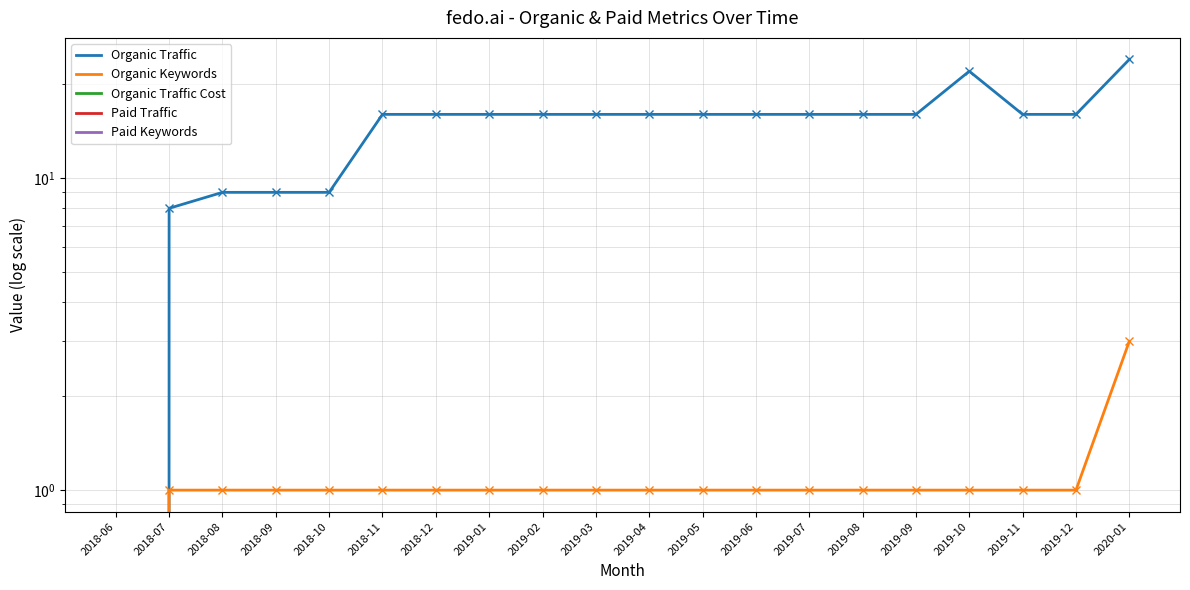

Between 2019-02 and 2019-09, which series saw the biggest shift?

Organic Traffic